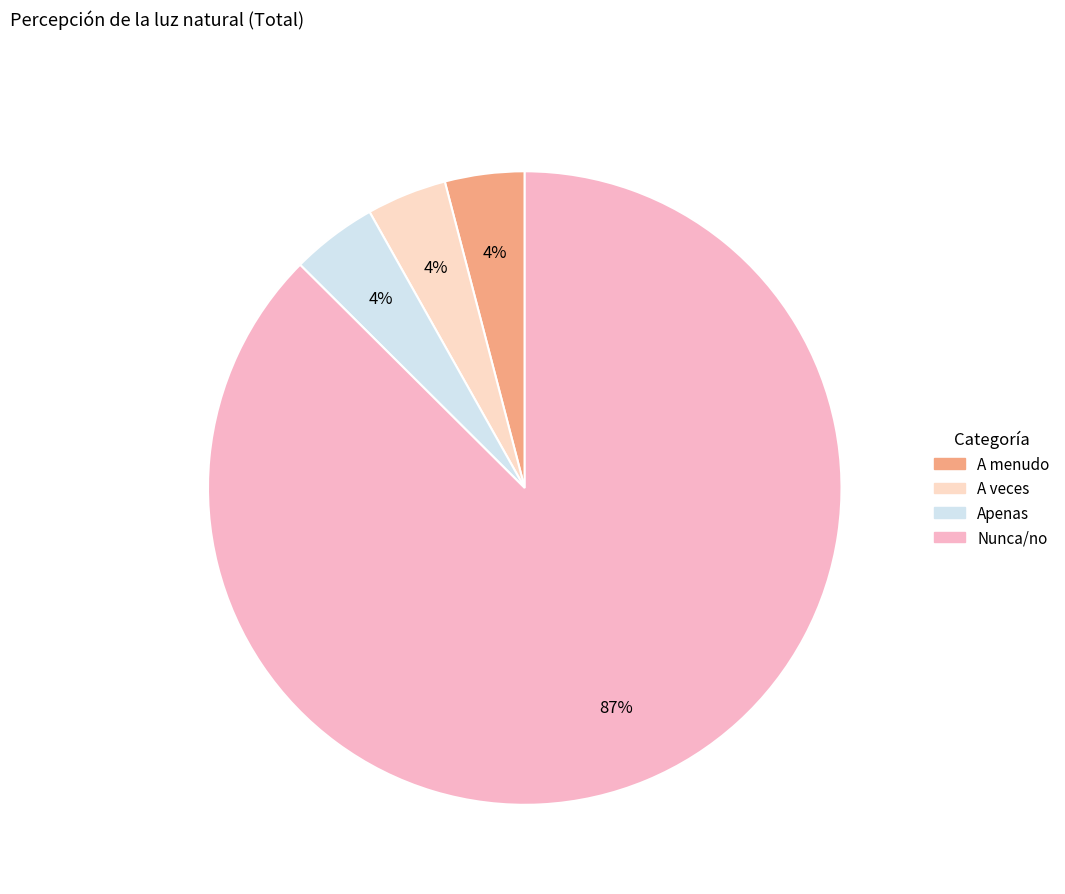

Count the number of slices in the pie.

4